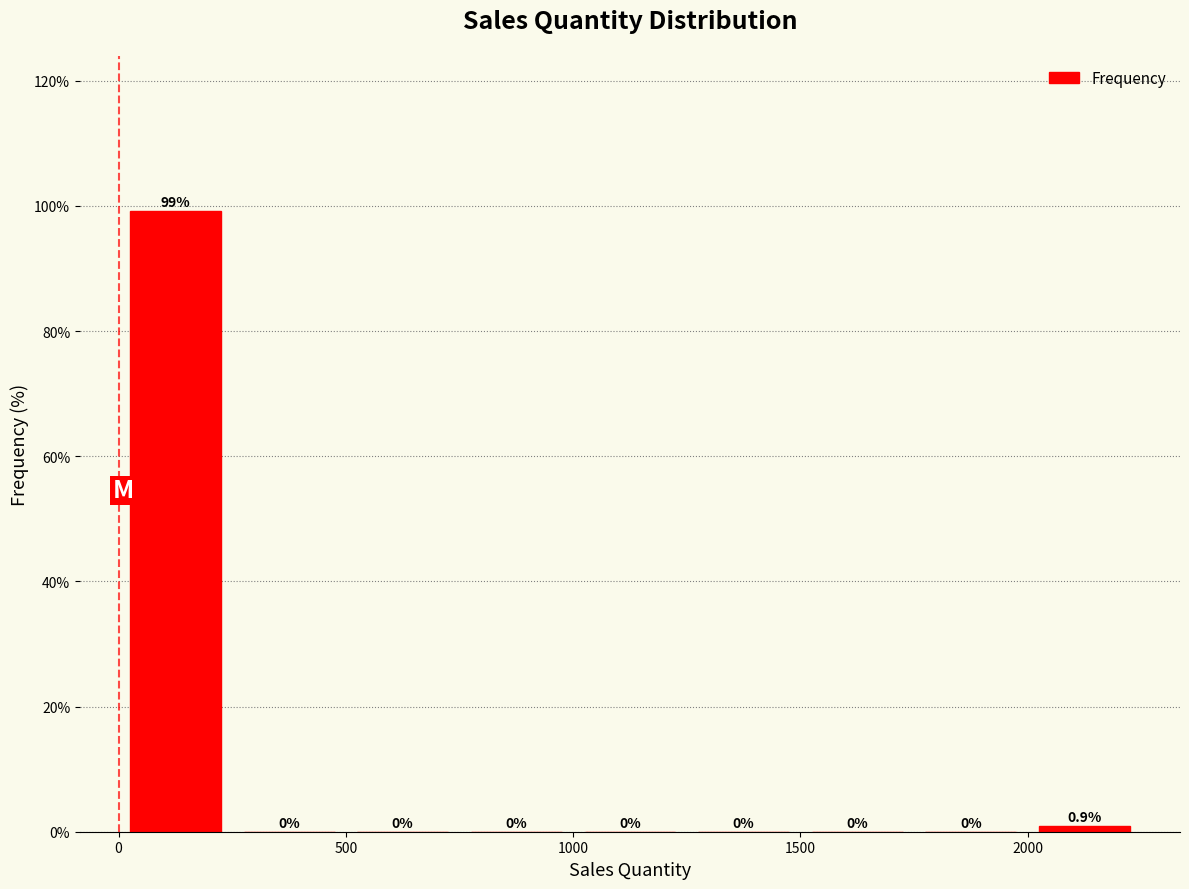

Reading left to right, list every bar in this chart as the range it spans on the x-axis followed by its height.

0 to 250: 99.1
250 to 500: 0.0
500 to 750: 0.0
750 to 1000: 0.0
1000 to 1250: 0.0
1250 to 1500: 0.0
1500 to 1750: 0.0
1750 to 2000: 0.0
2000 to 2250: 0.9